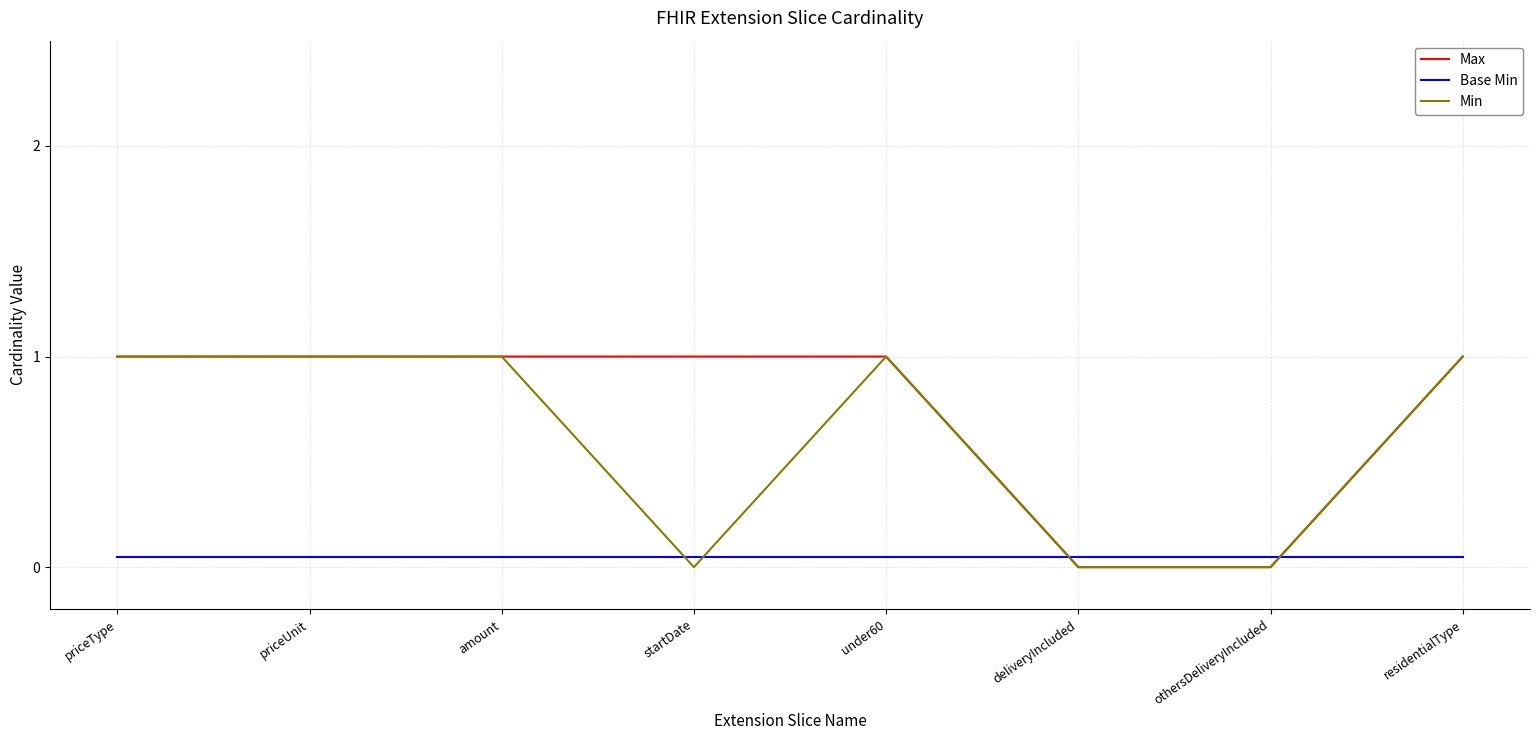

What is the label of the 1st point from the left?

priceType